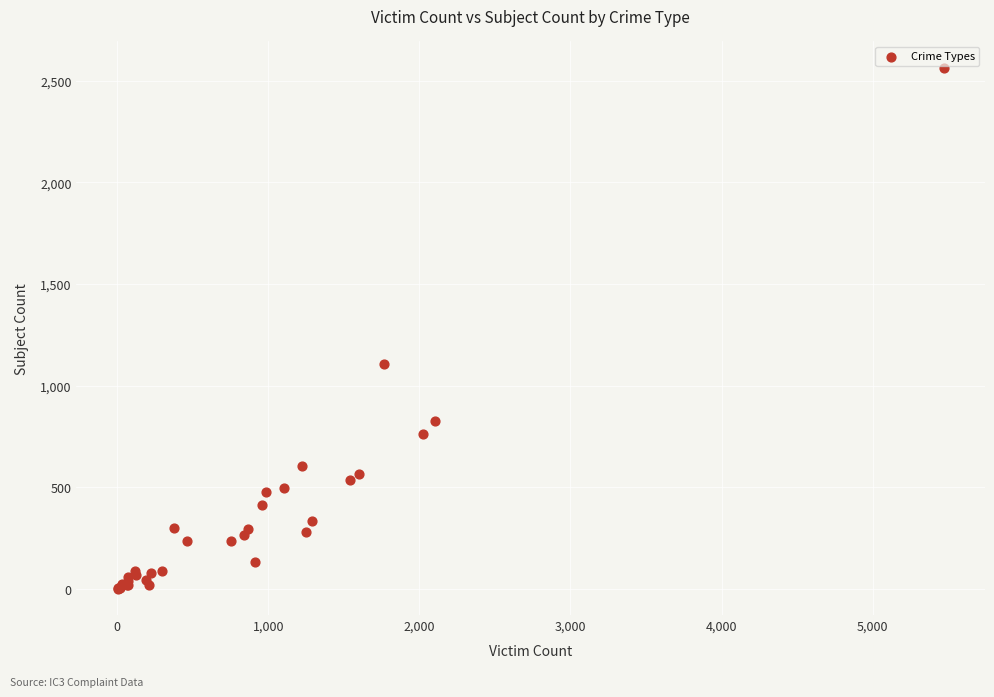

What Y value in the scatter plot is closest to 1282?

1105